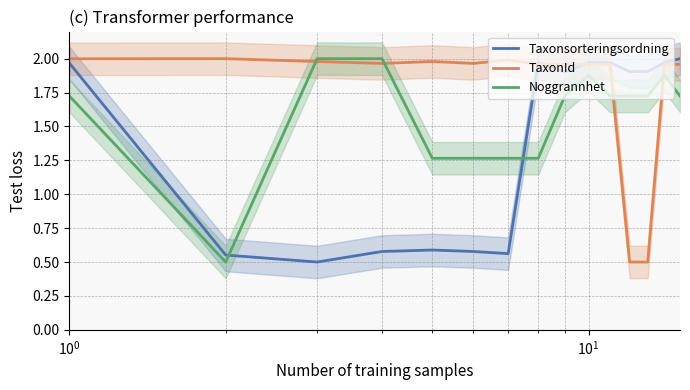

List the series in order of their overall mean, lowest first.

Taxonsorteringsordning, Noggrannhet, TaxonId